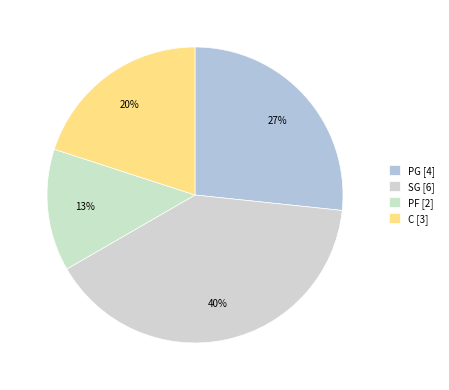

Count the number of slices in the pie.

4